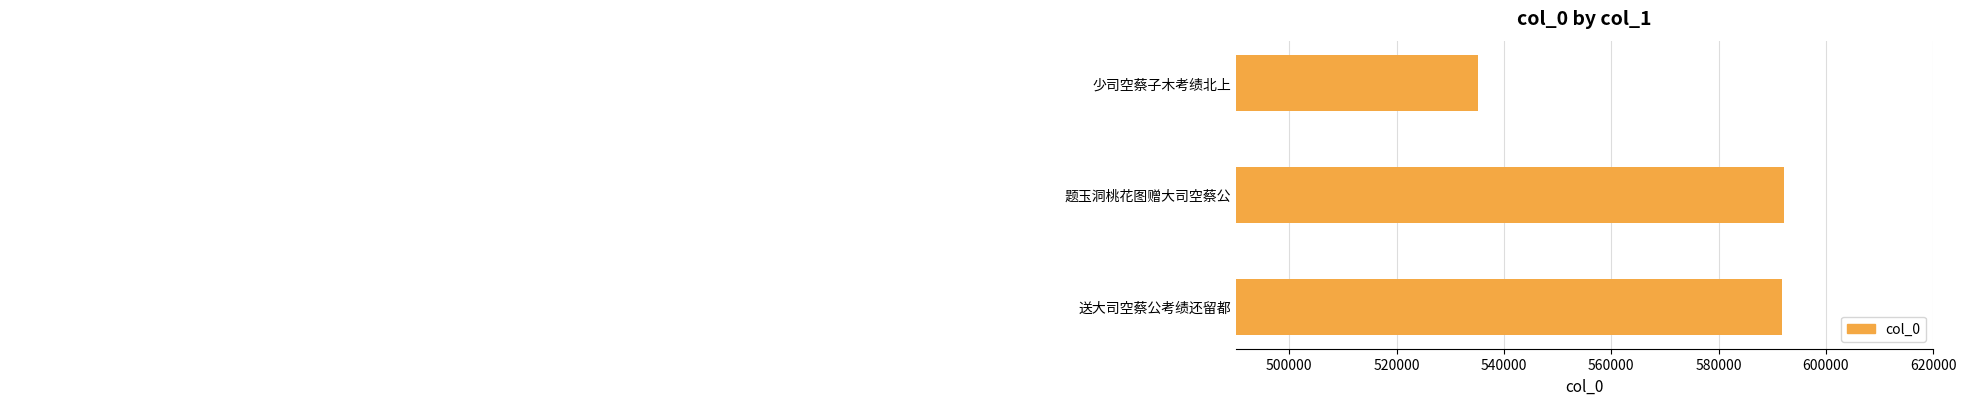

What is the difference between the maximum and second lowest values?

357